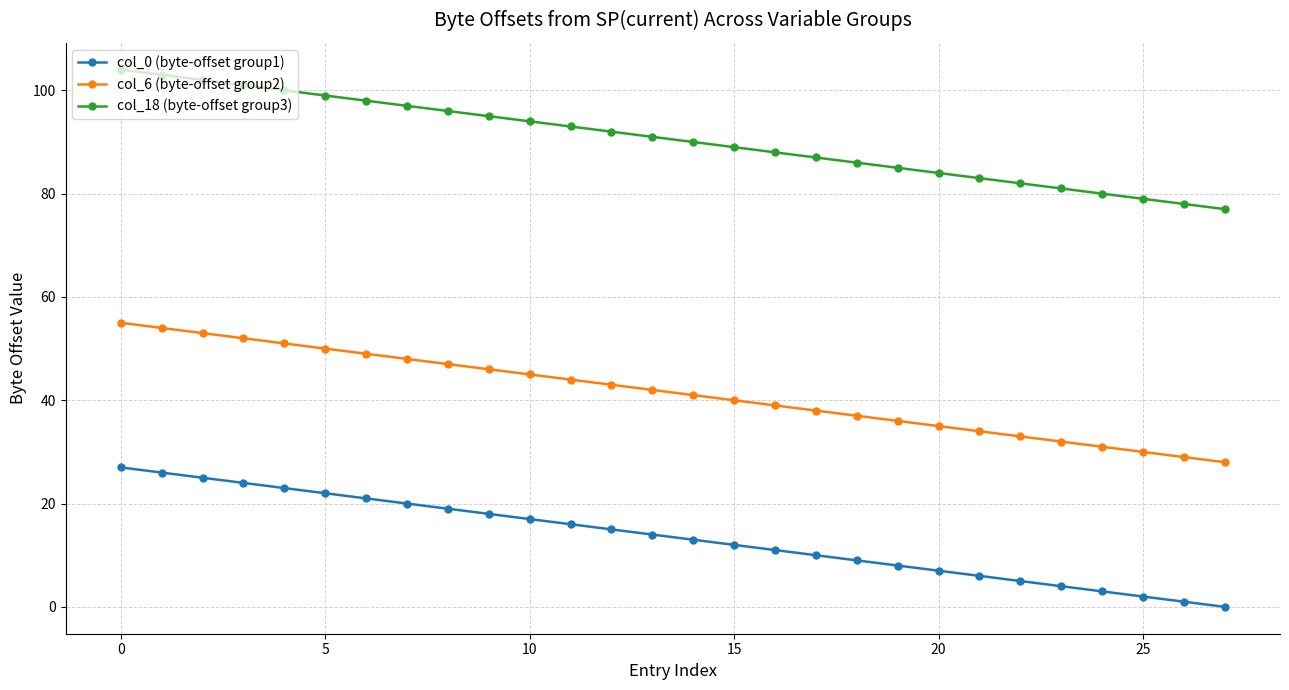

Which series has the largest total across all categories?

col_18 (byte-offset group3)